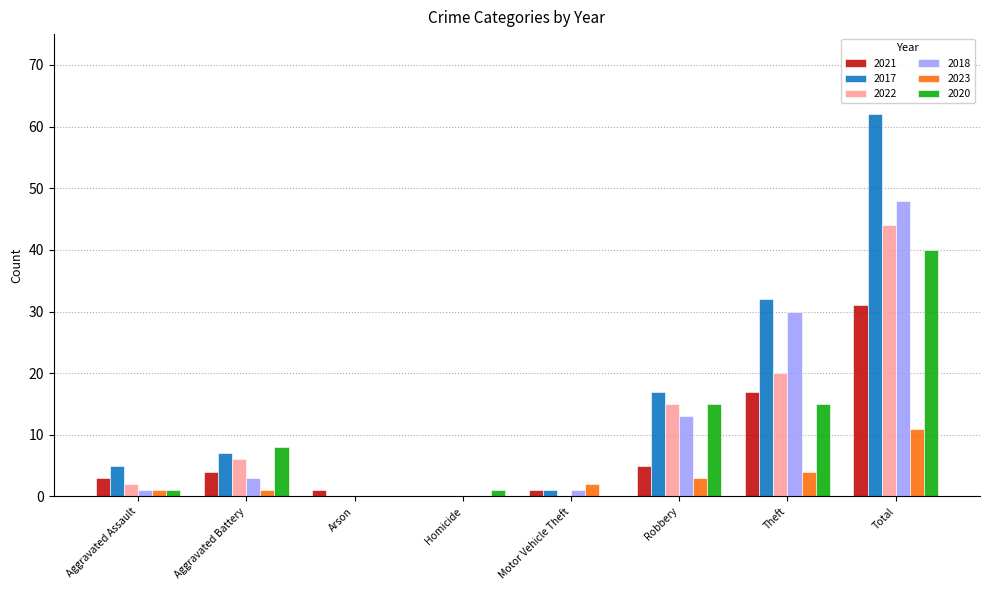

Are the bars horizontal?

No